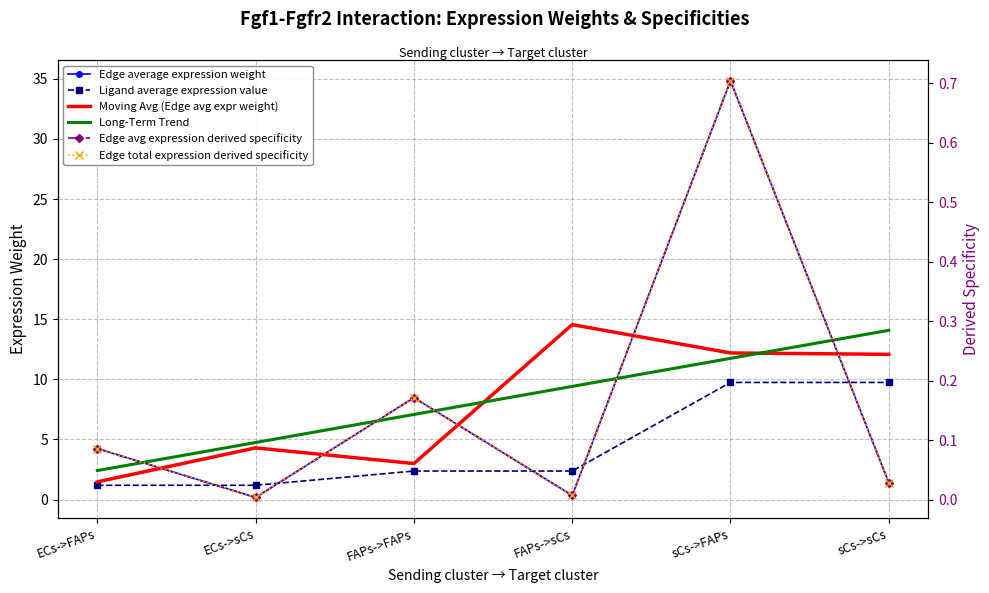

Rank the series at ECs->sCs from lowest to highest value.

Edge avg expression derived specificity, Edge total expression derived specificity, Edge average expression weight, Ligand average expression value, Moving Avg (Edge avg expr weight), Long-Term Trend